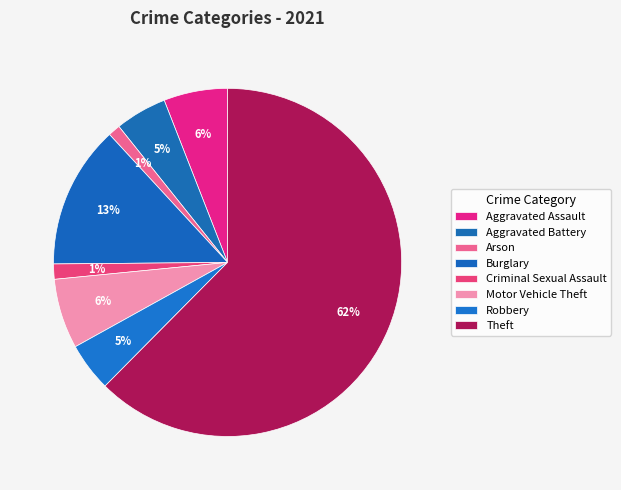

To the nearest percent, what is the difference between the Burglary and Arson slice percentages?

12%